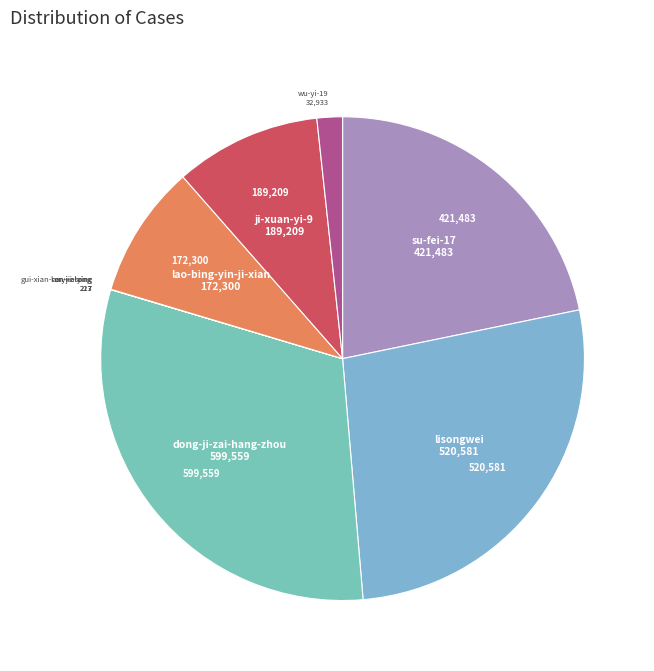

Rank the categories by value from lowest to highest.

gui-xian-ren-xi-tong, lanyi-elaine, an-jia-ying, wu-yi-19, lao-bing-yin-ji-xian, ji-xuan-yi-9, su-fei-17, lisongwei, dong-ji-zai-hang-zhou